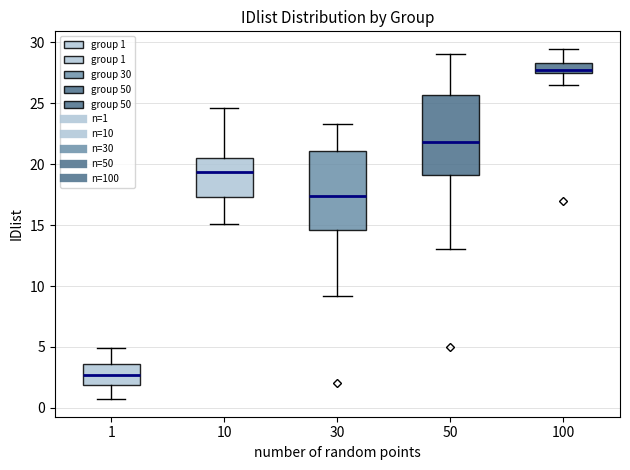

Reading left to right, transcribe this box plot: for each box, give where its median line is, the range the box spans, and where its two whiskers end, as read against the y-axis. The values are not printed on the chart, so give them approximately, as read against the axis.

1: median 2.5, box 2.0 to 3.5, whiskers 0.5 to 5.0
10: median 19.5, box 17.5 to 20.5, whiskers 15.0 to 24.5
30: median 17.5, box 14.5 to 21.0, whiskers 9.0 to 23.5
50: median 22.0, box 19.0 to 25.5, whiskers 13.0 to 29.0
100: median 28.0, box 27.5 to 28.5, whiskers 26.5 to 29.5